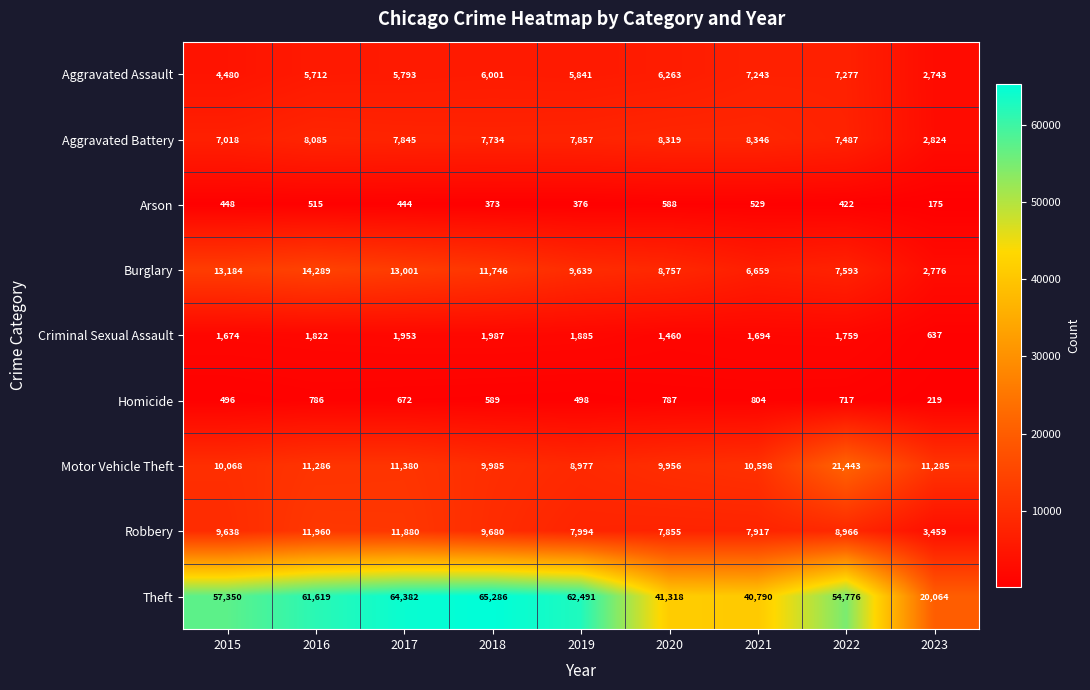

How many distinct data groups are displayed?

9